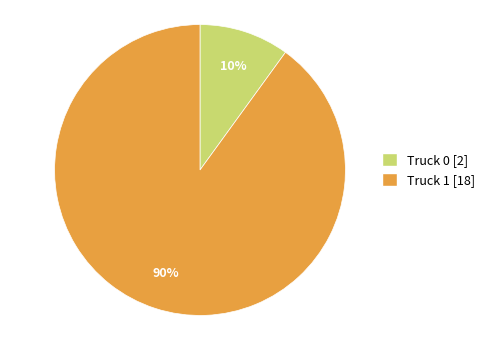

How many segments does this pie chart have?

2